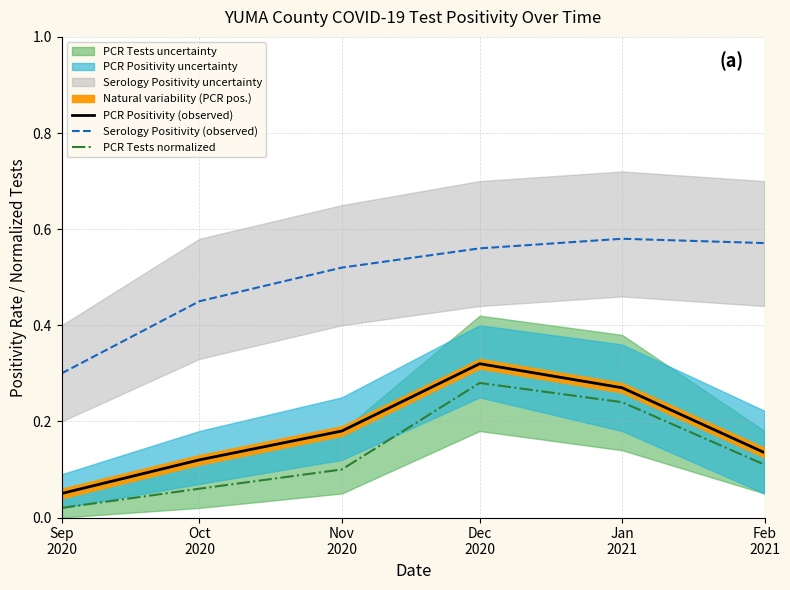

Which series has the widest spread of values?

Serology Positivity (observed)